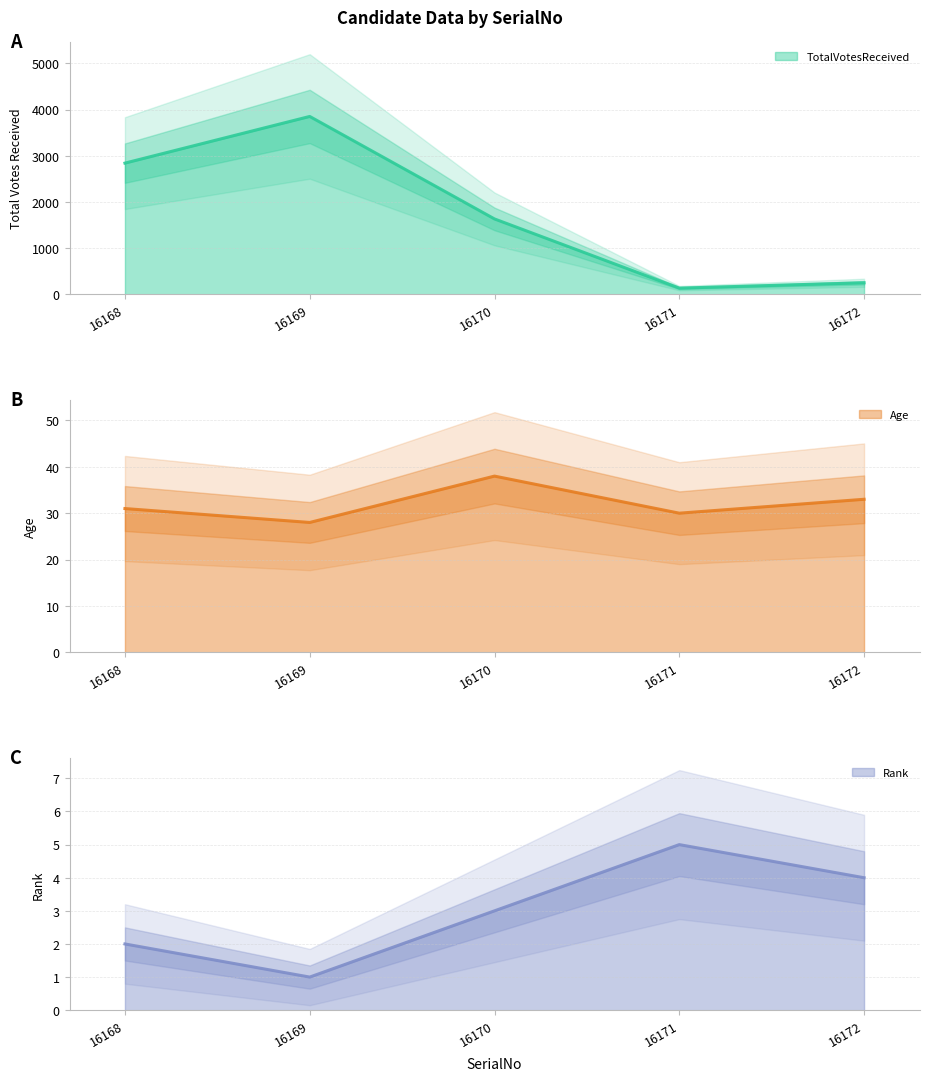

Reading left to right, extract all data points from this chart.

TotalVotesReceived: 16168=2841	16169=3852	16170=1632	16171=133	16172=249
Age: 16168=31	16169=28	16170=38	16171=30	16172=33
Rank: 16168=2	16169=1	16170=3	16171=5	16172=4